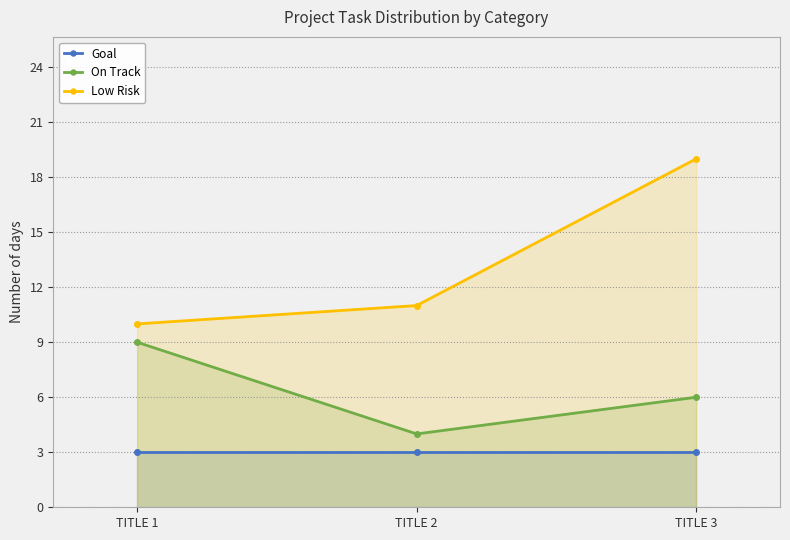

Reading left to right, extract all data points from this chart.

Goal: 3	3	3
On Track: 9	4	6
Low Risk: 10	11	19